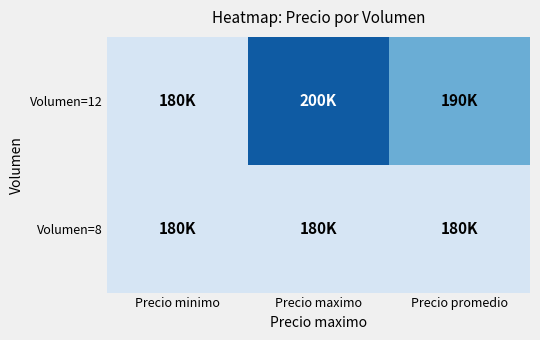

List the series in order of their peak value, highest first.

Volumen=12, Volumen=8